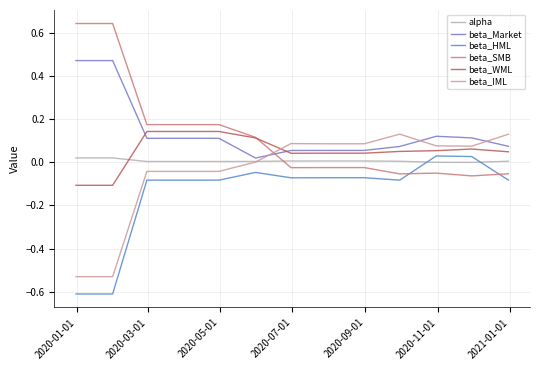

How many interior local valleys does the beta_Market series have?

1